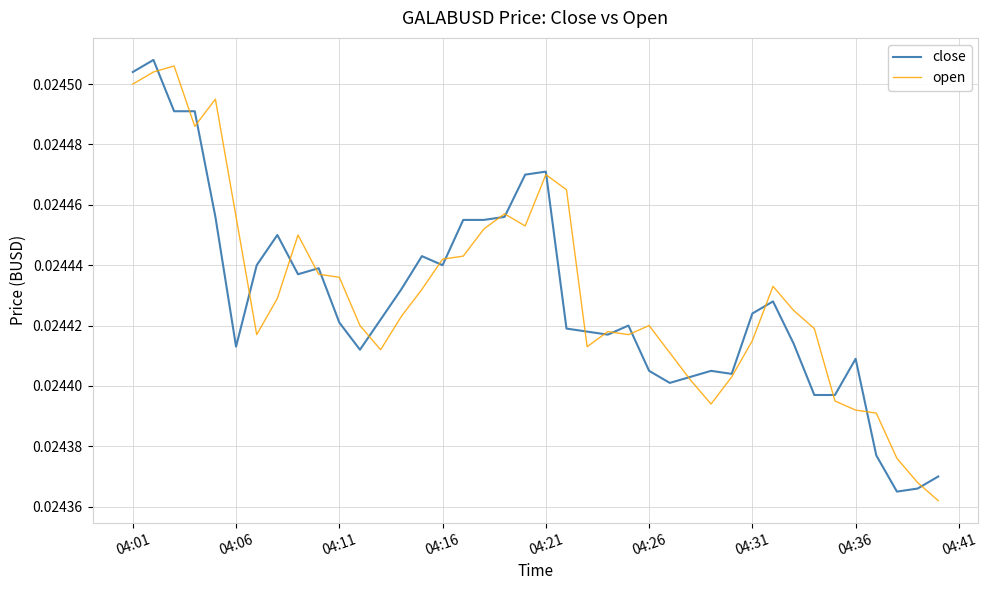

How many lines are shown in the chart?

2